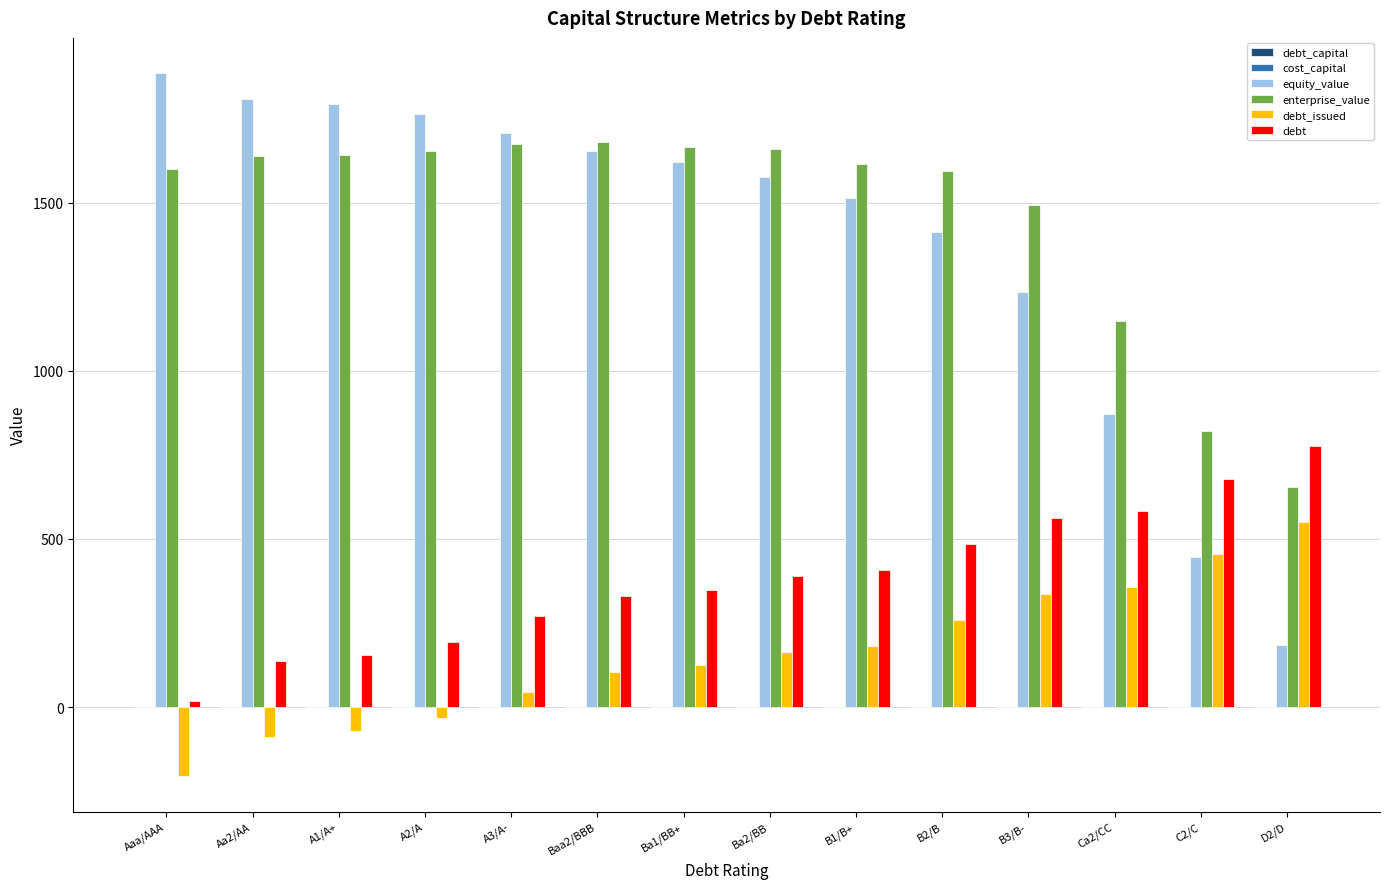

Is the value of enterprise_value at B1/B+ greater than the value of debt_issued at Ba2/BB?

Yes